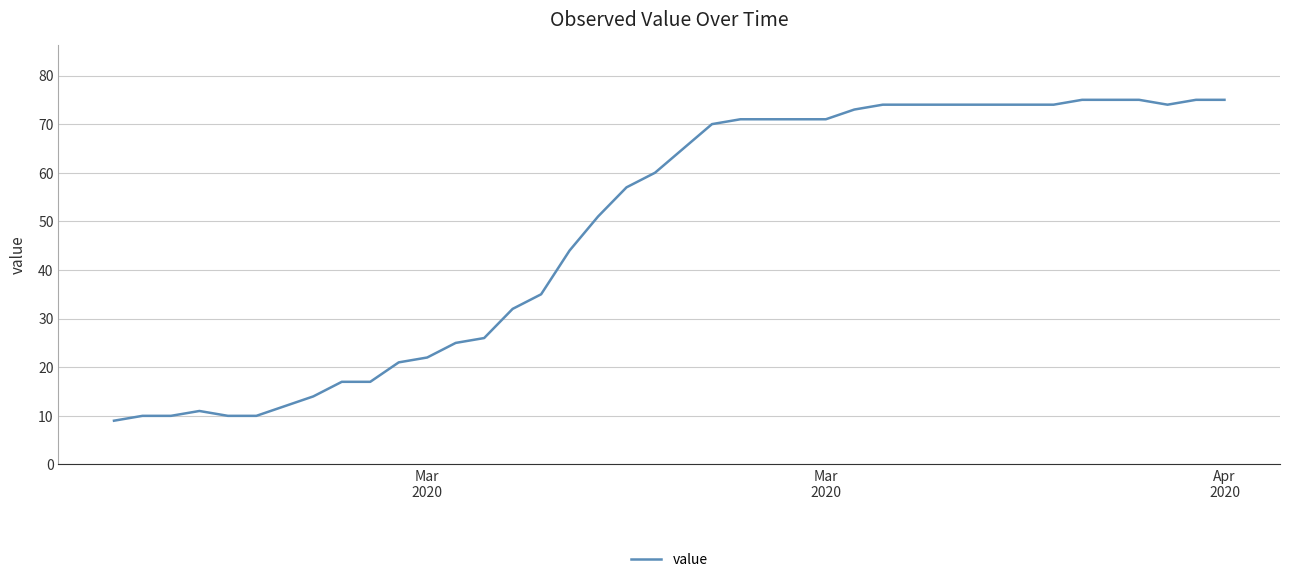

What is the difference between the maximum and minimum values?

66